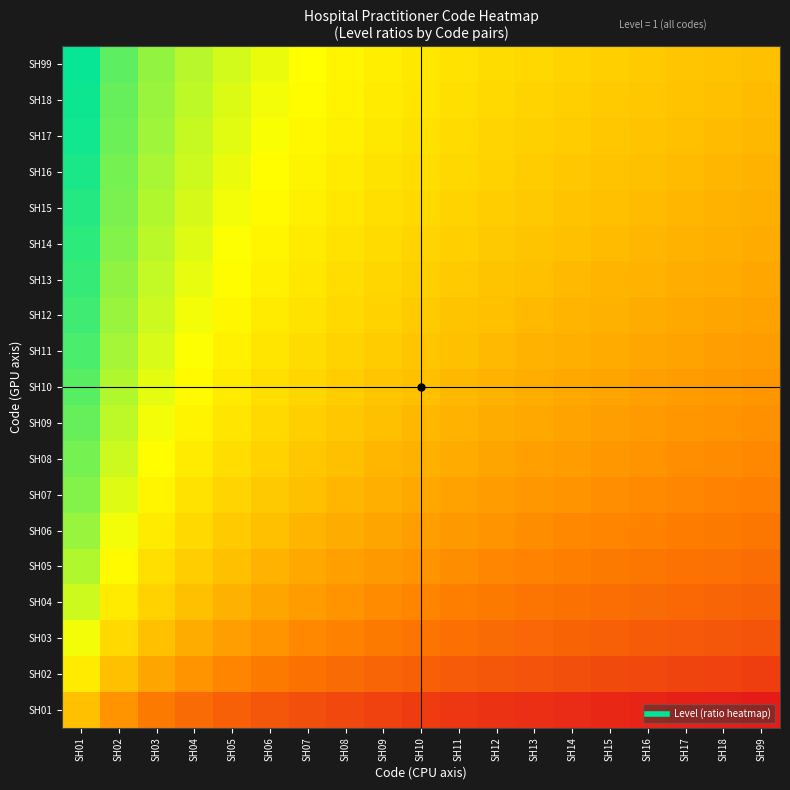

Count the number of data series in this chart.

19